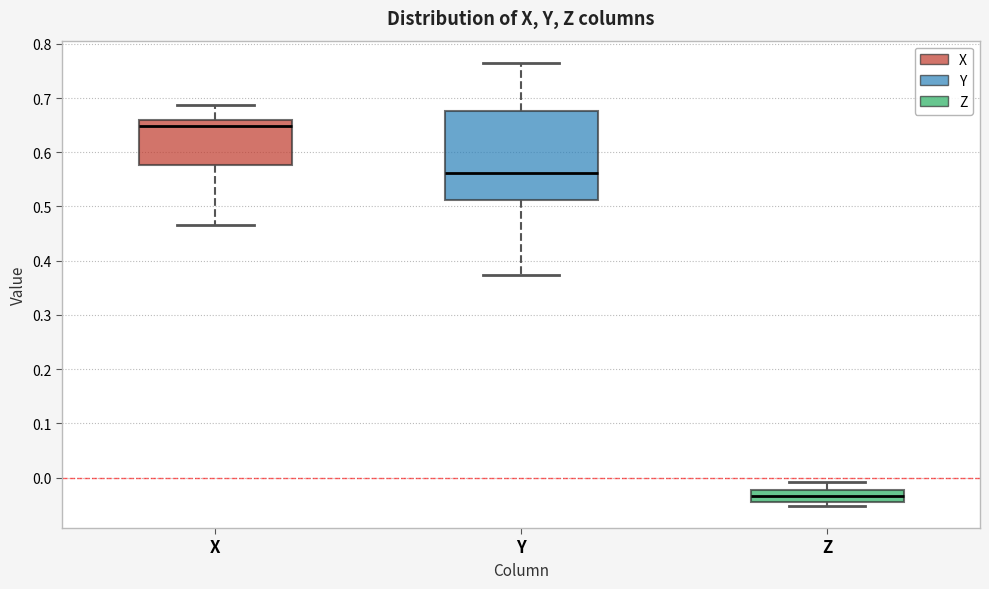

Reading left to right, transcribe this box plot: for each box, give where its median line is, the range the box spans, and where its two whiskers end, as read against the y-axis. The values are not printed on the chart, so give them approximately, as read against the axis.

X: median 0.65, box 0.58 to 0.66, whiskers 0.47 to 0.69
Y: median 0.56, box 0.51 to 0.68, whiskers 0.37 to 0.76
Z: median -0.03, box -0.05 to -0.02, whiskers -0.05 (just below the box's lower edge) to -0.01